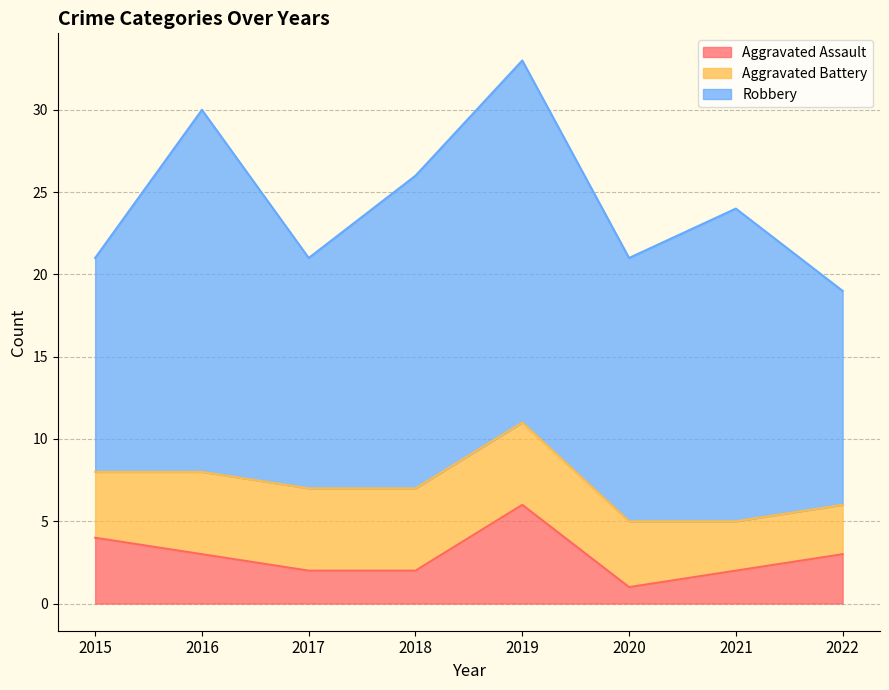

Reading right to left, what are all the values shown in this chart?

Aggravated Assault: 2022=3	2021=2	2020=1	2019=6	2018=2	2017=2	2016=3	2015=4
Aggravated Battery: 2022=3	2021=3	2020=4	2019=5	2018=5	2017=5	2016=5	2015=4
Robbery: 2022=13	2021=19	2020=16	2019=22	2018=19	2017=14	2016=22	2015=13